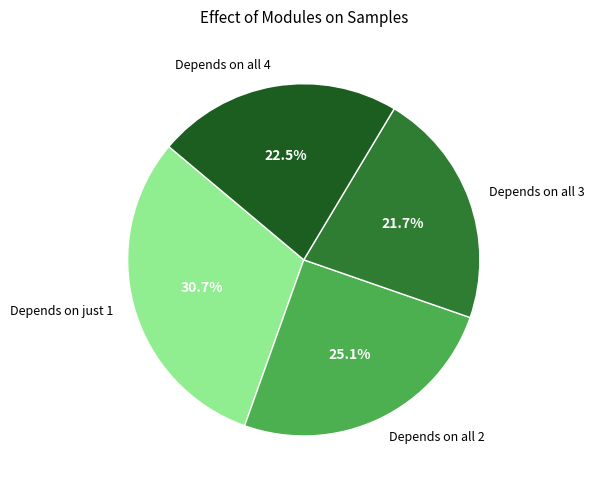

Which slice is the smallest?

Depends on all 3